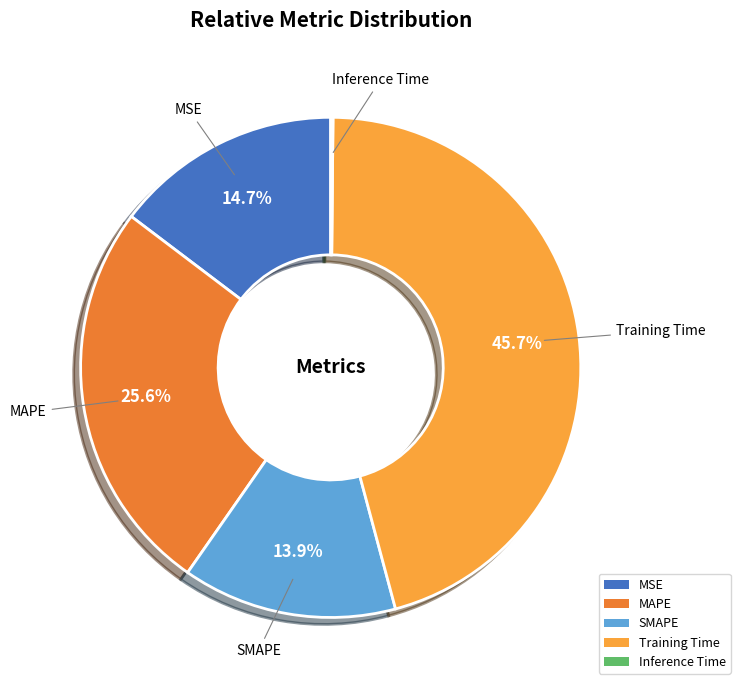

To the nearest percent, what is the combined percentage of SMAPE and Training Time?

60%